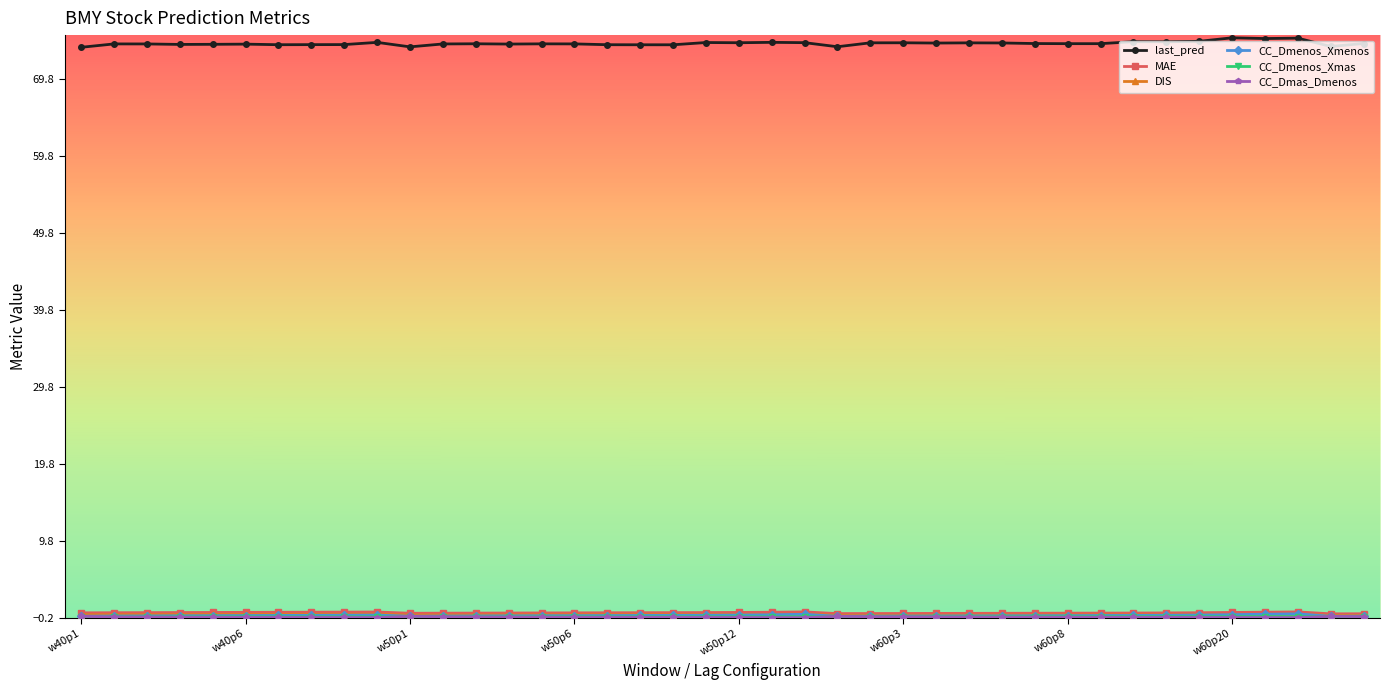

Does the chart have visible grid lines?

No